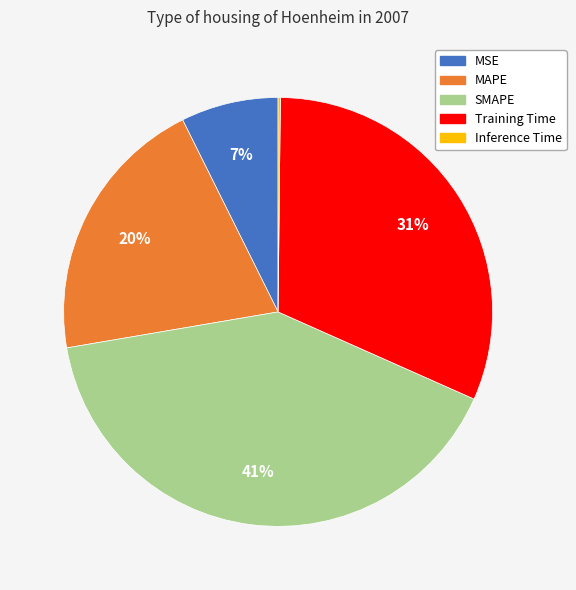

Combined, do SMAPE and MAPE account for over 50%?

Yes